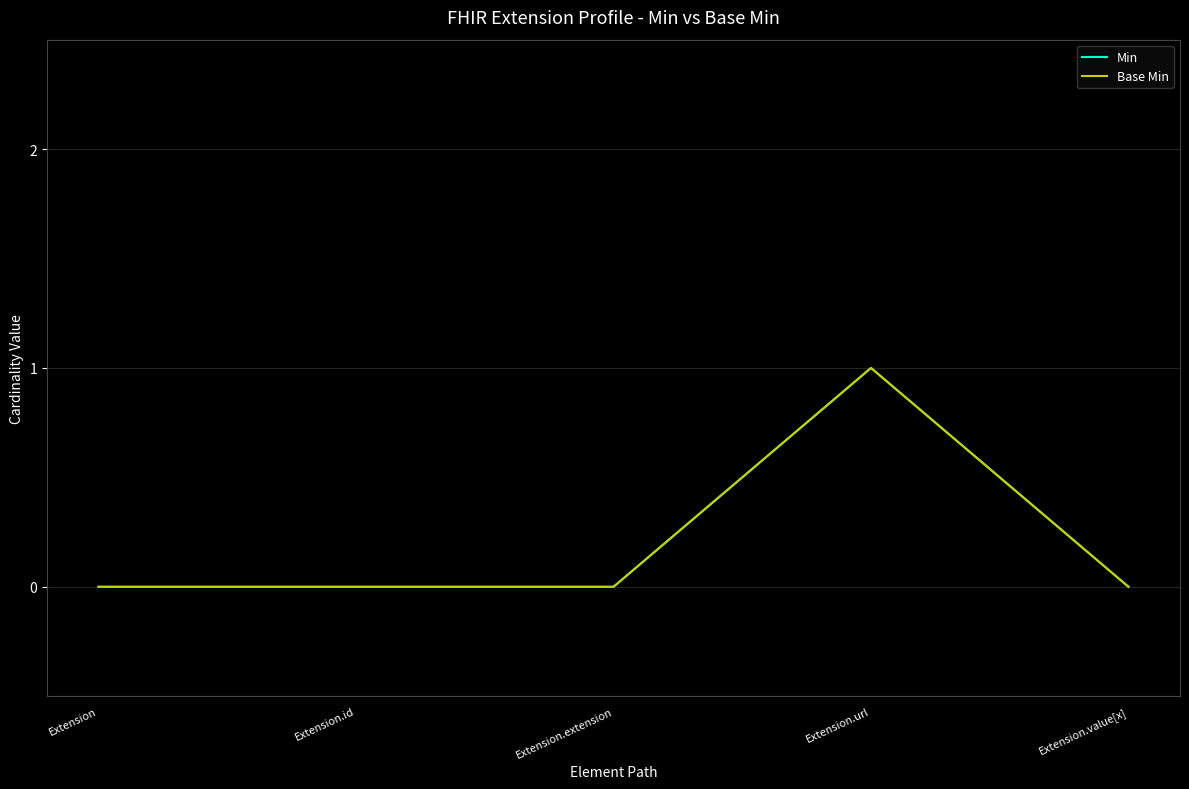

How many interior local peaks does the Min series have?

1